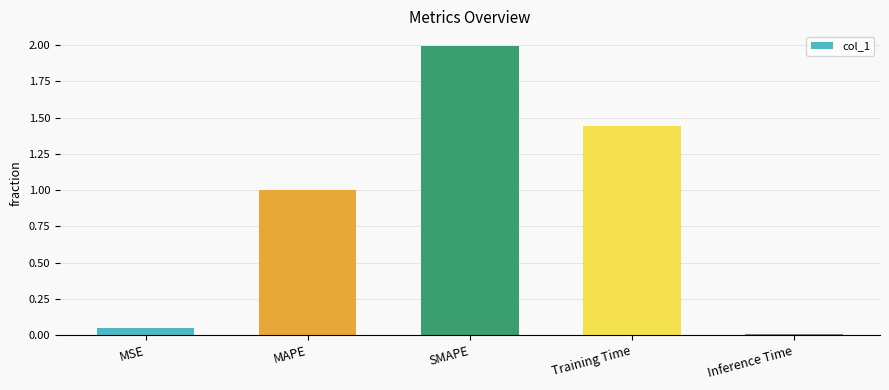

True or false: the data shows 2.3 at Training Time.

False